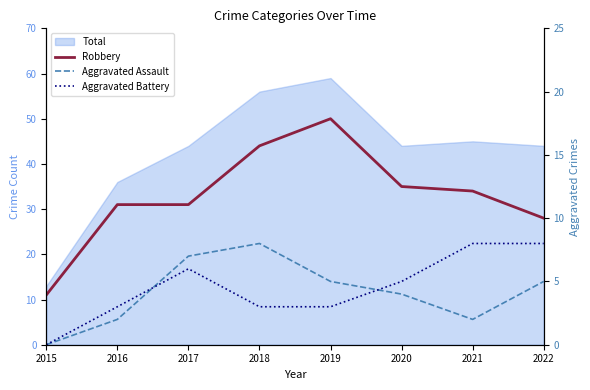

How many Aggravated Battery values are between 3 and 8?

7